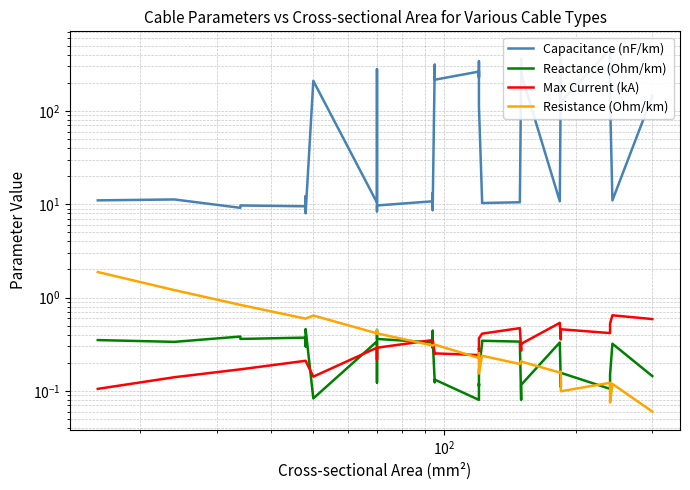

Which series has the largest total across all categories?

Capacitance (nF/km)